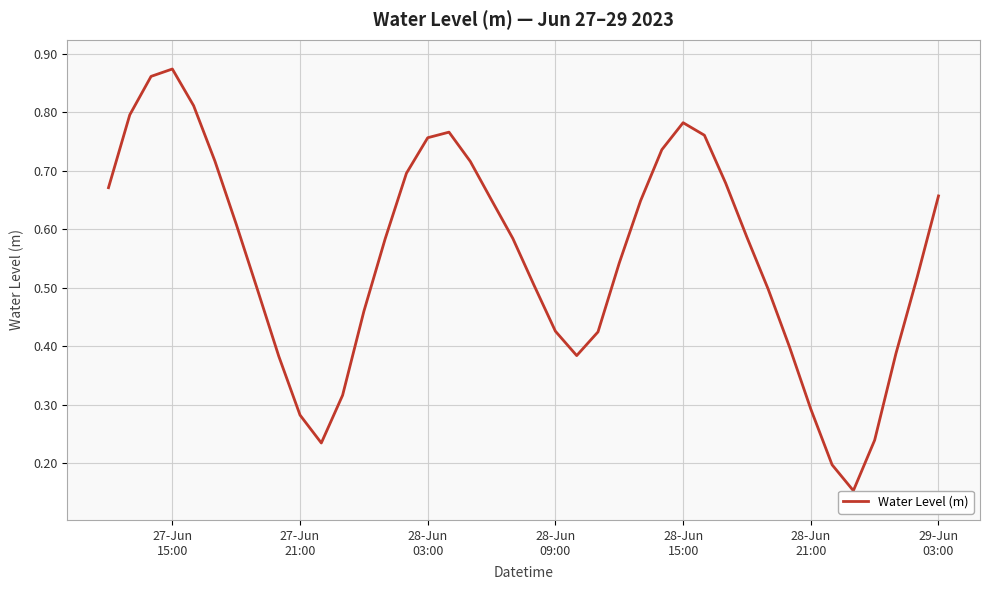

How many points are higher than both their immediate neighbors (excluding endpoints)?

3